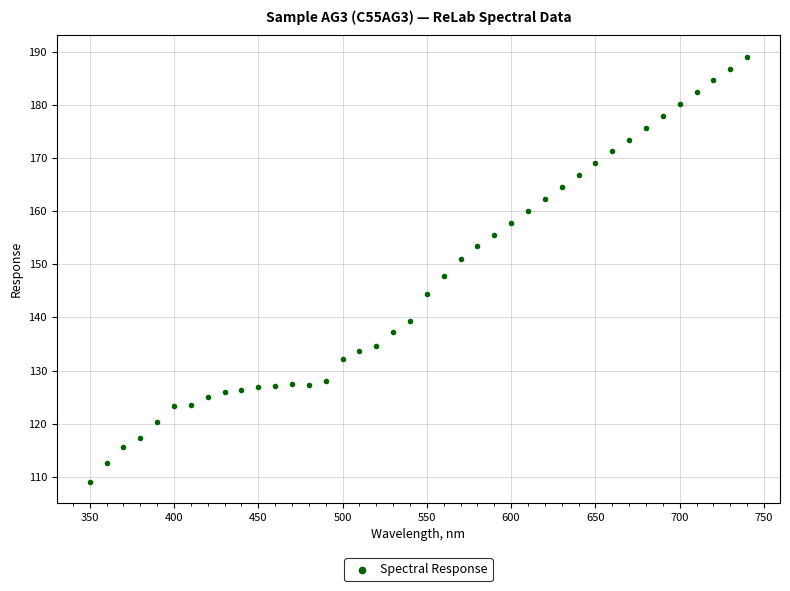

What is the range of X values (max minus min)?

390.0